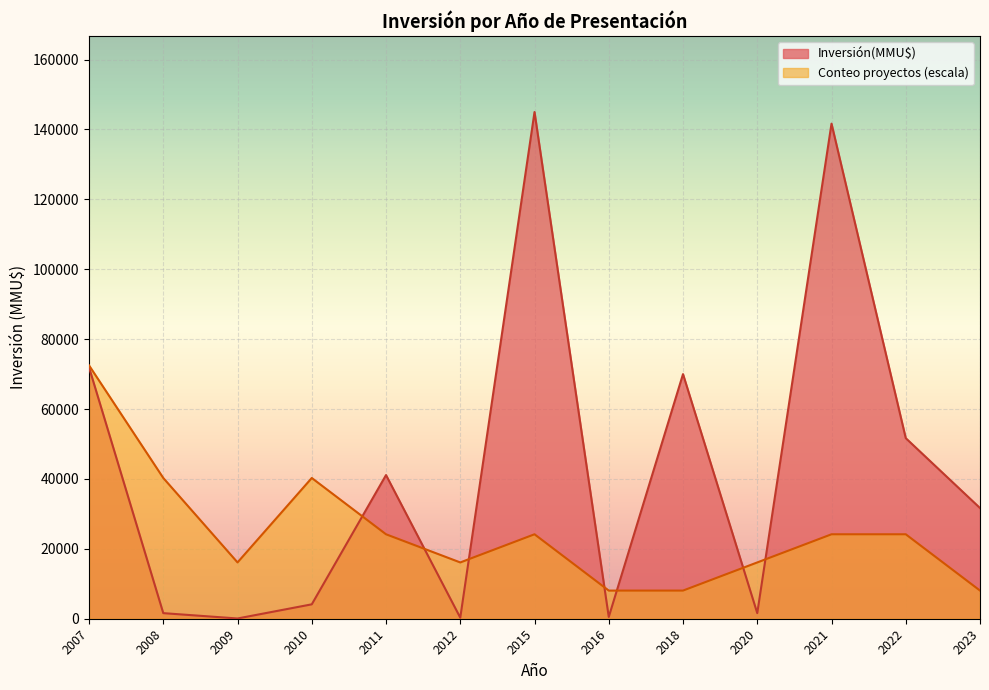

What is the maximum value for Conteo proyectos (escala)?

72500.0